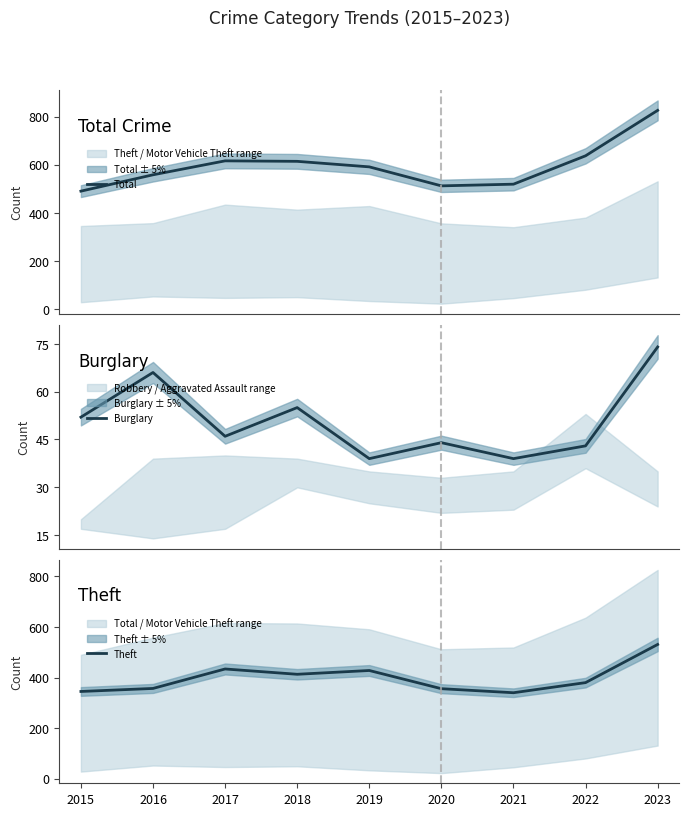

Which series has the largest range (max minus min)?

Total